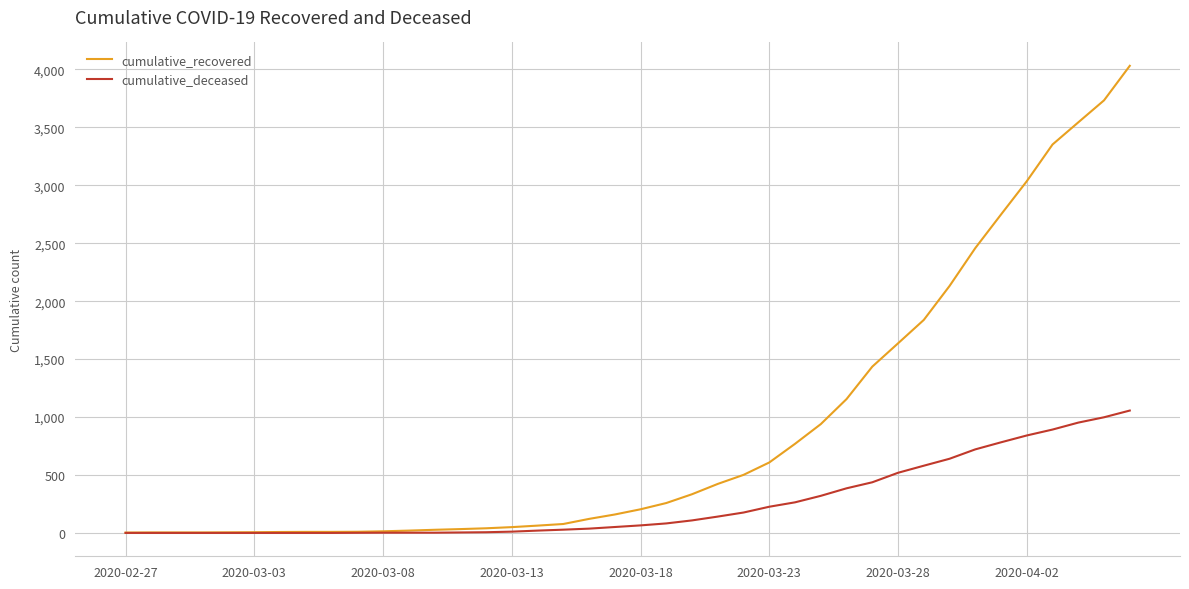

What is the highest value of the cumulative_deceased series?

1056